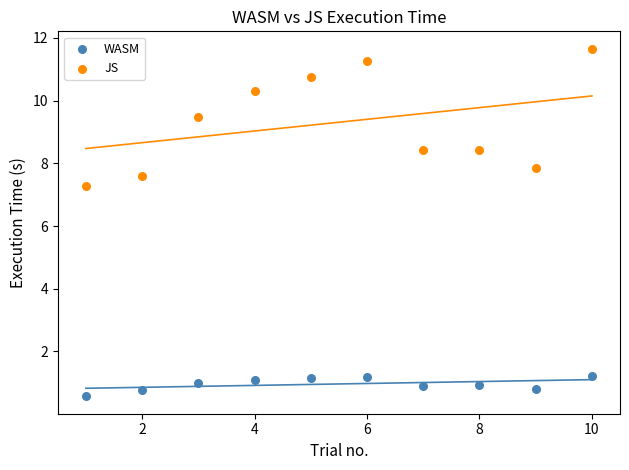

Across all series, what Y value is closest to 6?

7.3